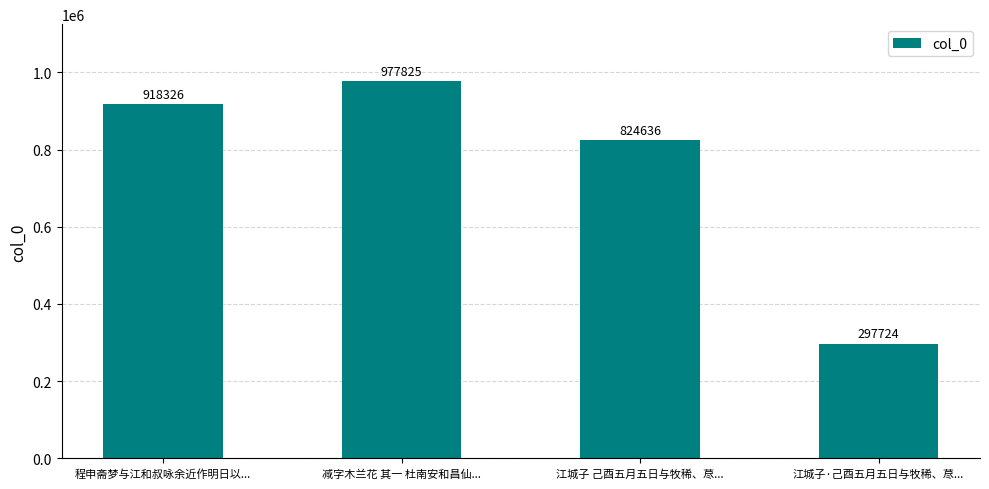

How many values are below 918326?

2